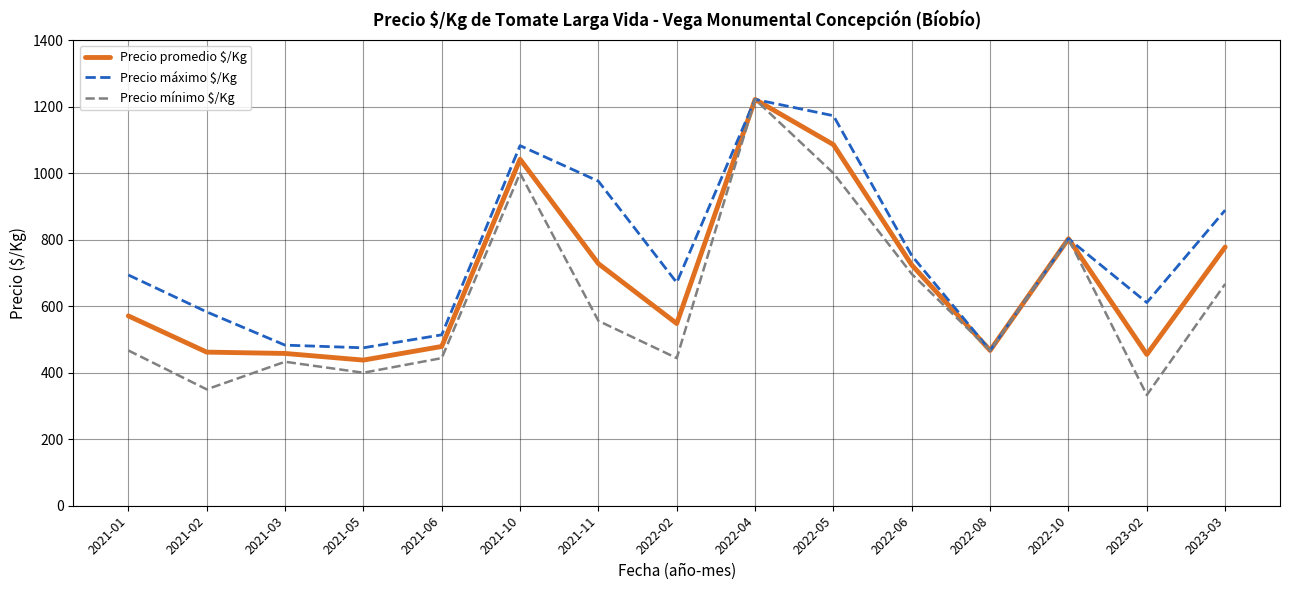

What is the maximum value for Precio mínimo $/Kg?

1222